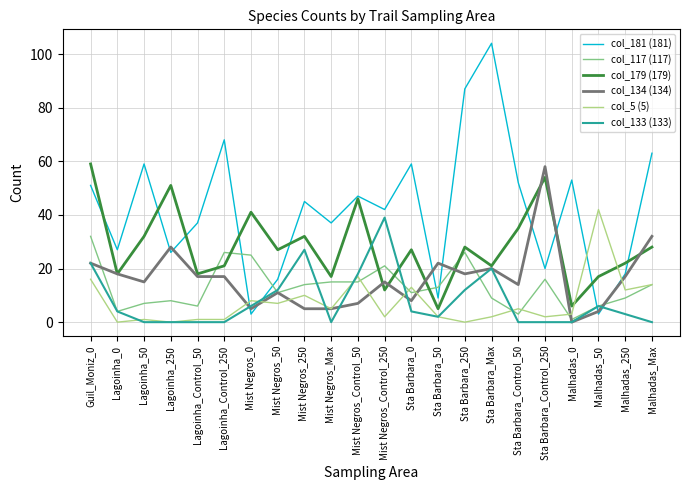

Which series has the largest range (max minus min)?

col_181 (181)